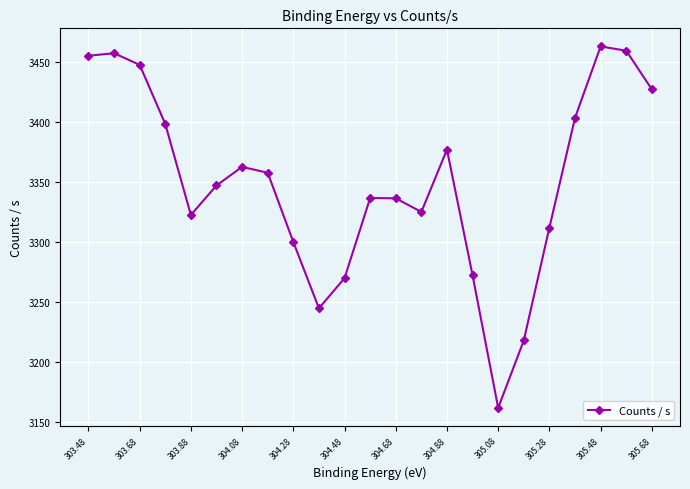

What value does the data have at 303.88?

3322.6